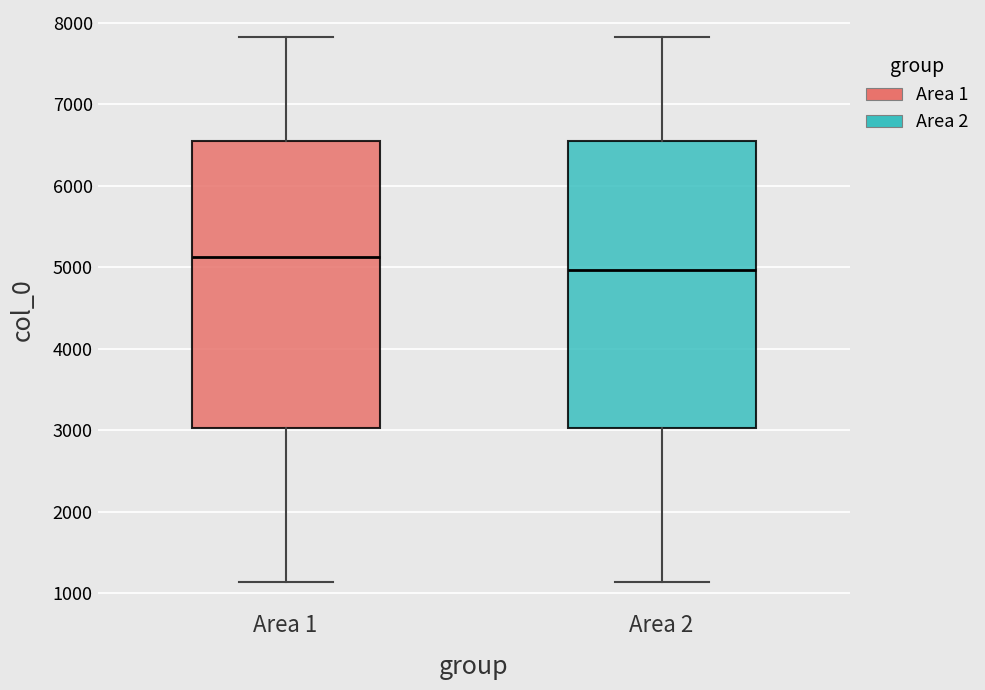

Which box's median line is the lowest?

Area 2